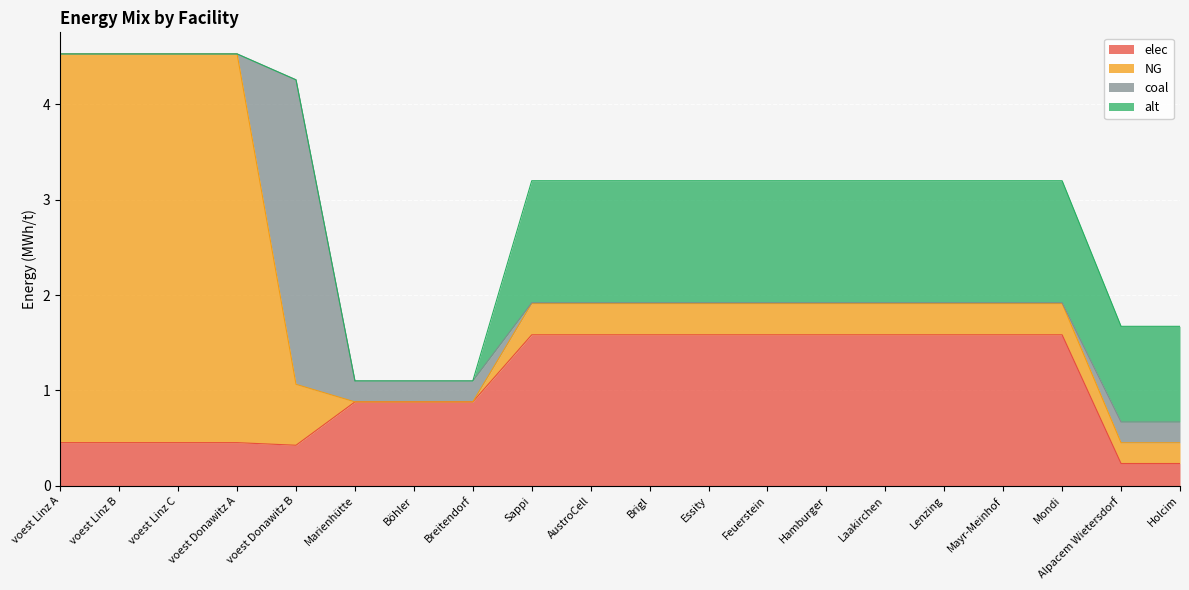

True or false: coal has more than 2 interior local peaks.

False